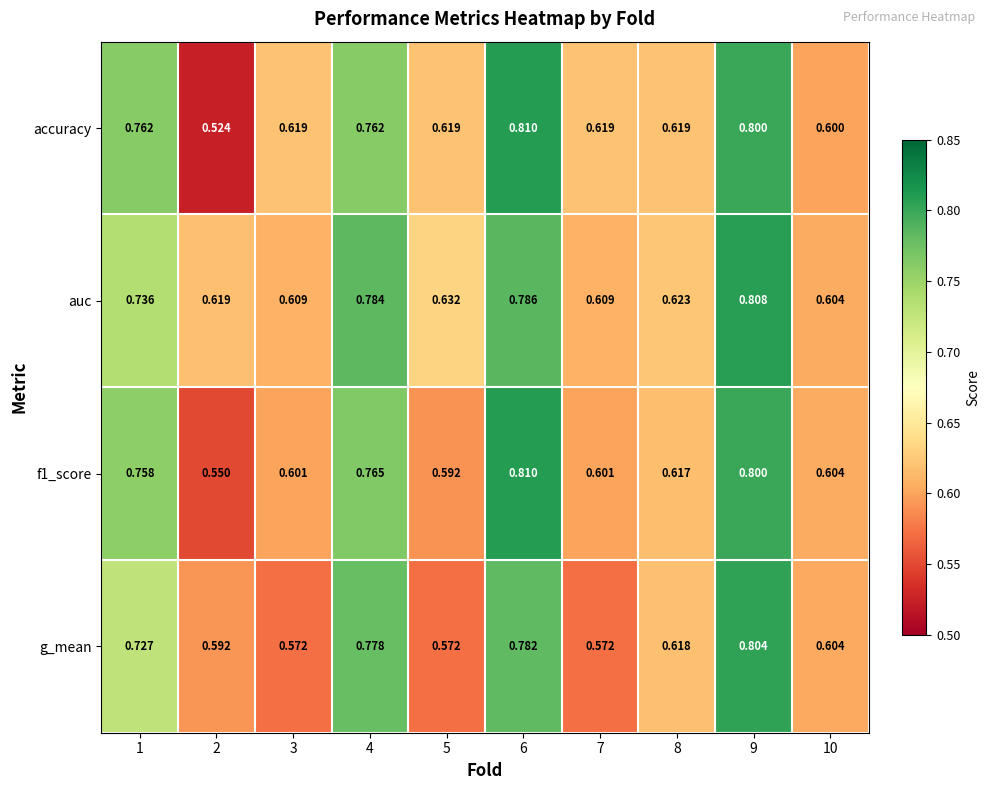

How many categories are shown in the chart?

10